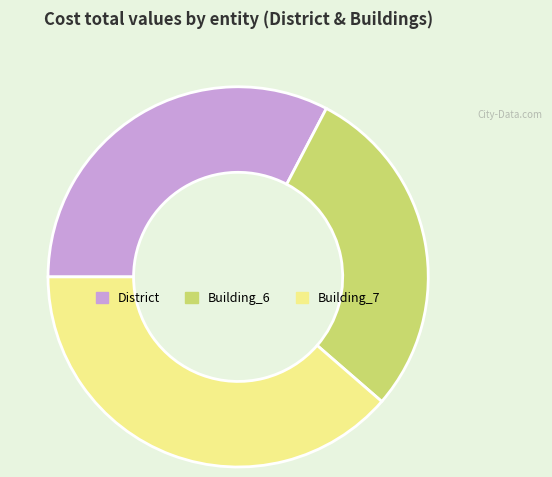

How many slices are in this pie chart?

3